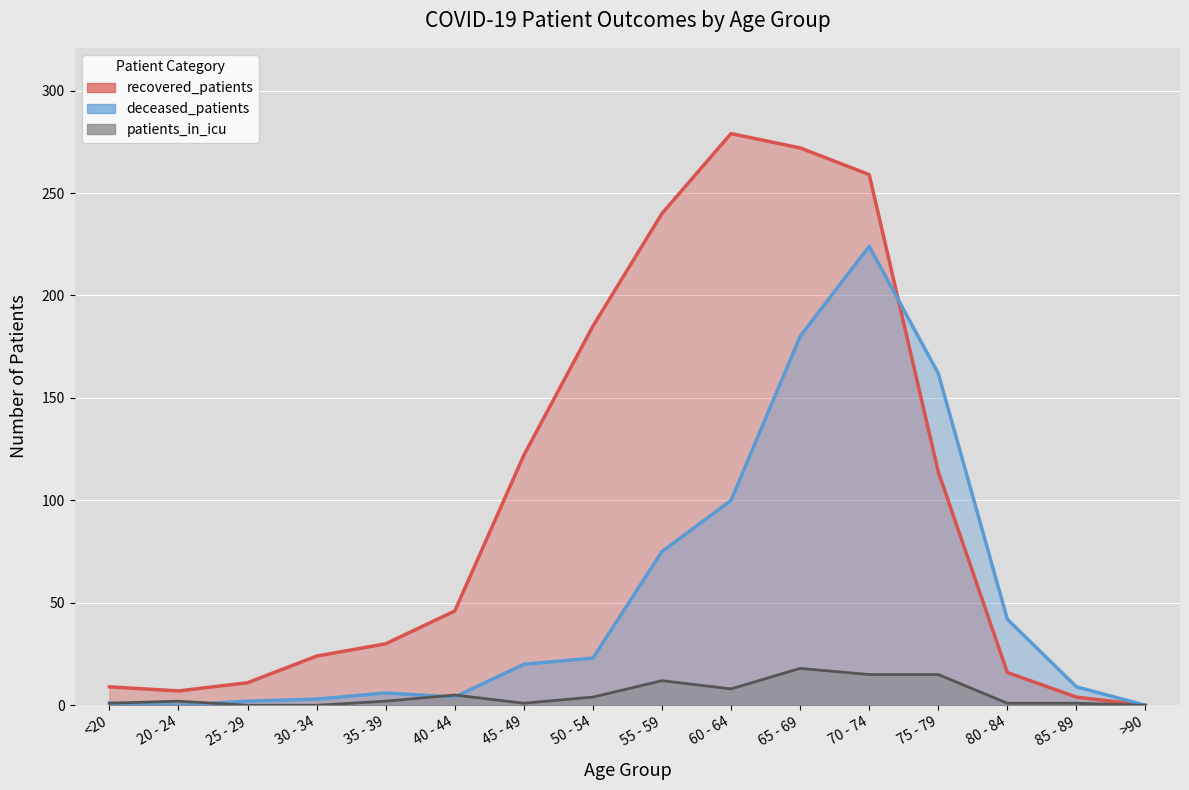

True or false: recovered_patients and patients_in_icu cross at least once.

False